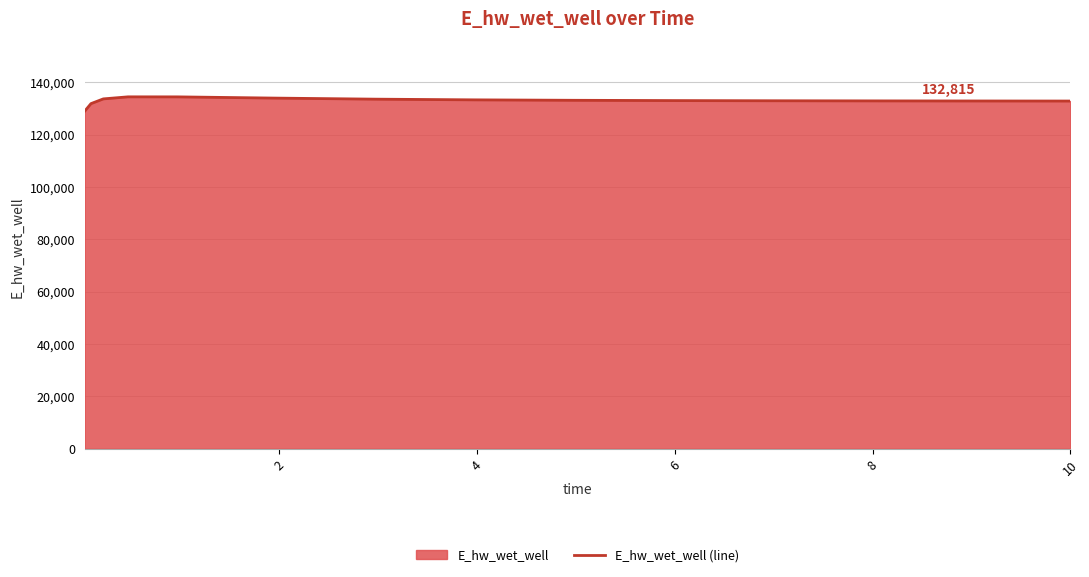

What is the difference between the maximum and minimum values?

5427.0